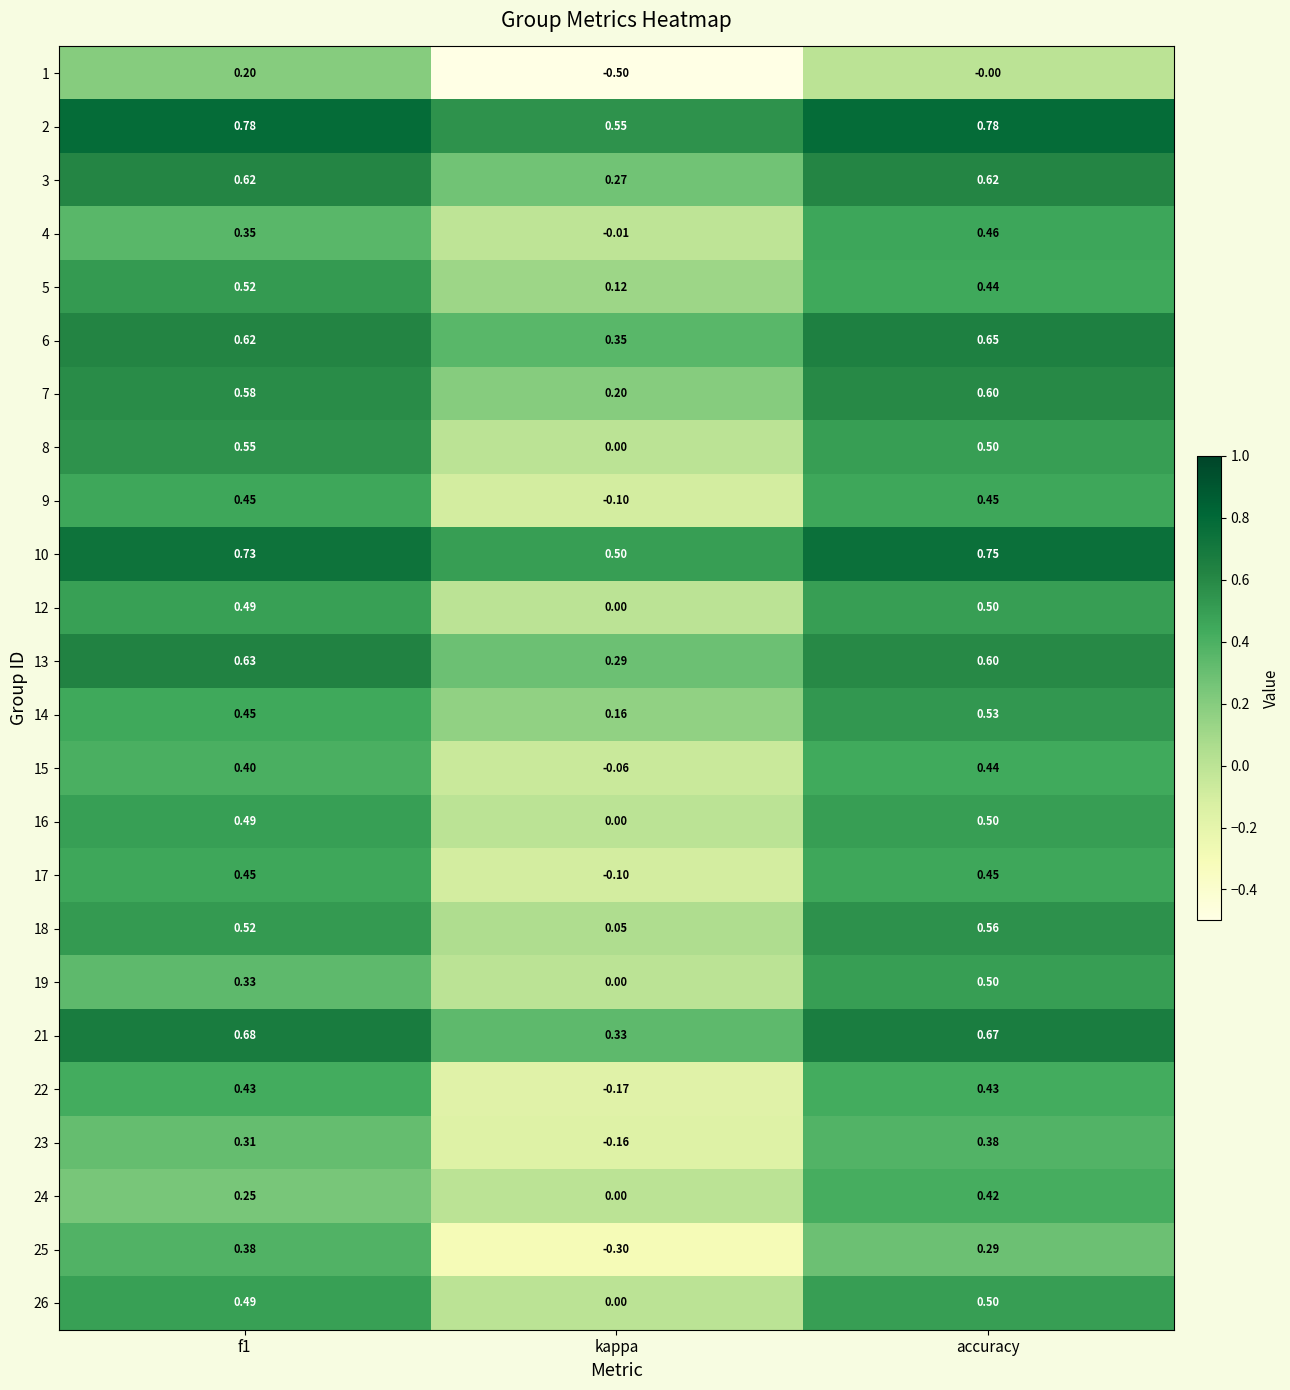

Which category has the lowest value in the 5 series?

kappa